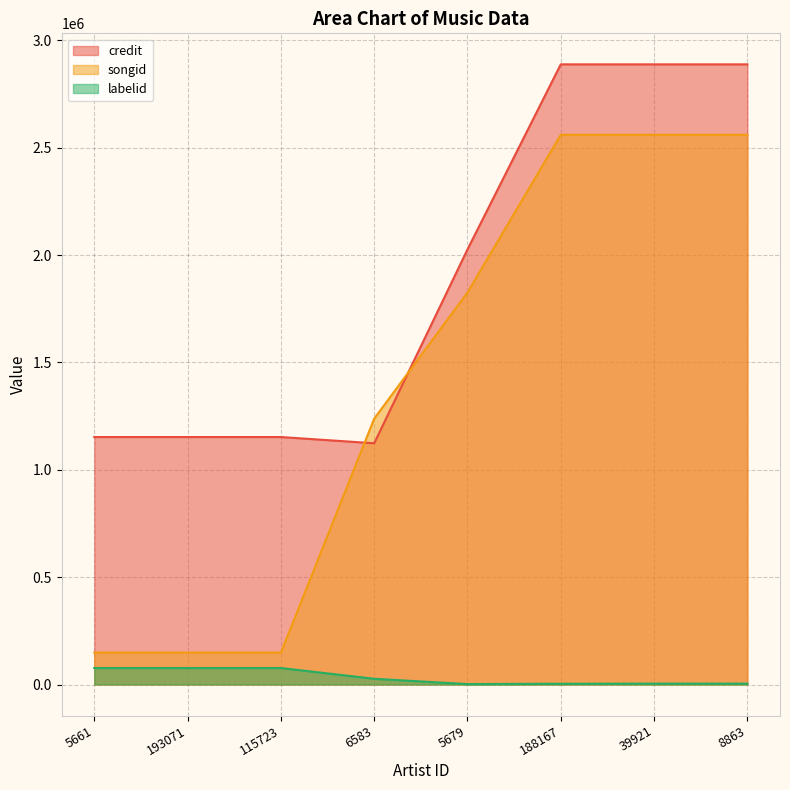

How many data points in labelid are less than 26707?

4